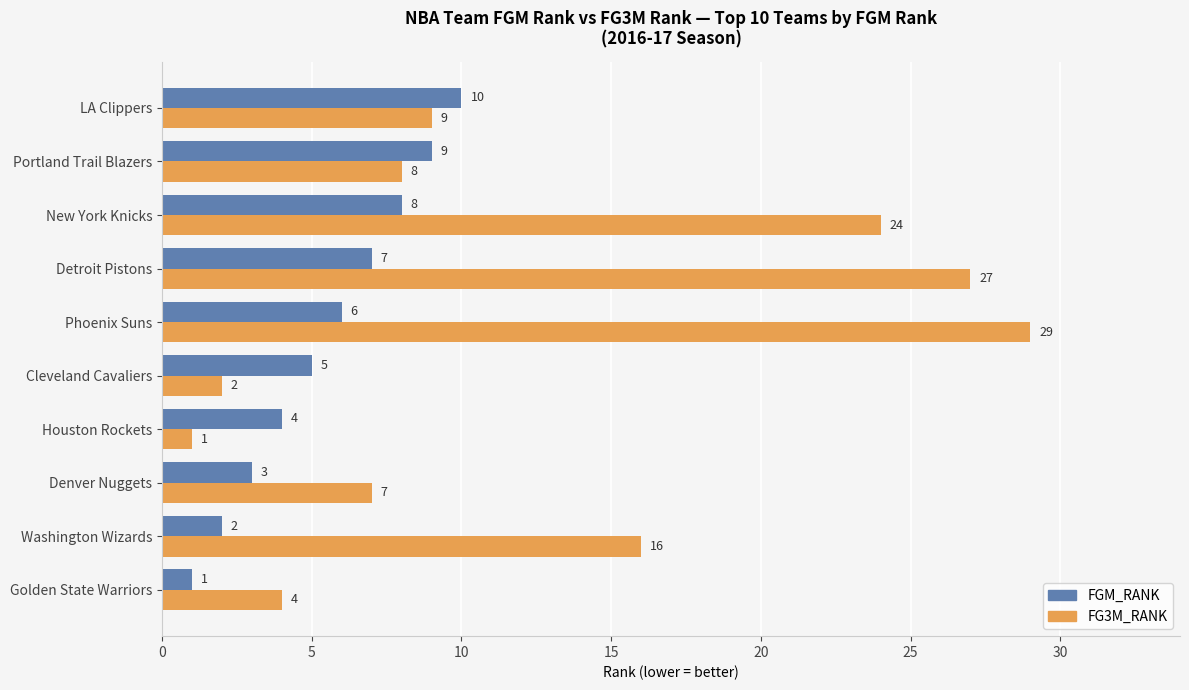

Between Washington Wizards and Detroit Pistons, which series saw the biggest shift?

FG3M_RANK